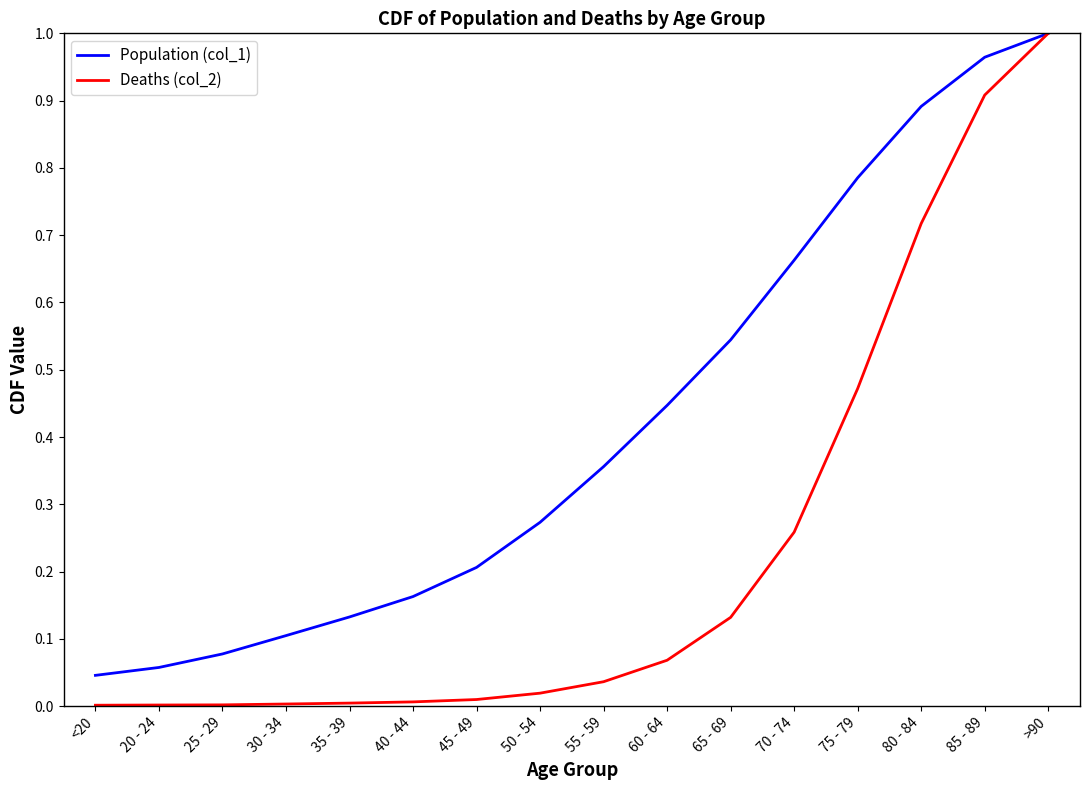

Is it true that Population (col_1) equals 0.2 at 65 - 69?

False